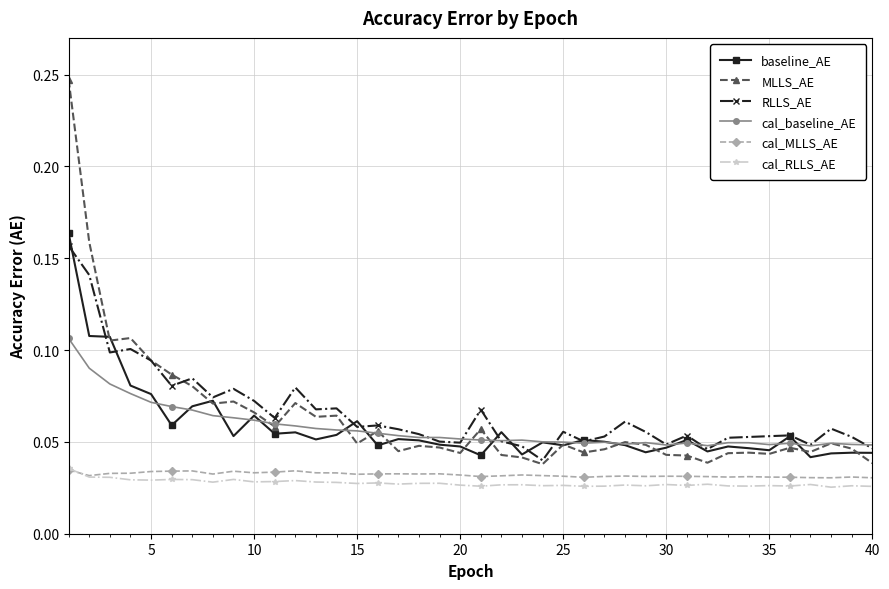

At how many categories does at least one series exceed 0?

40